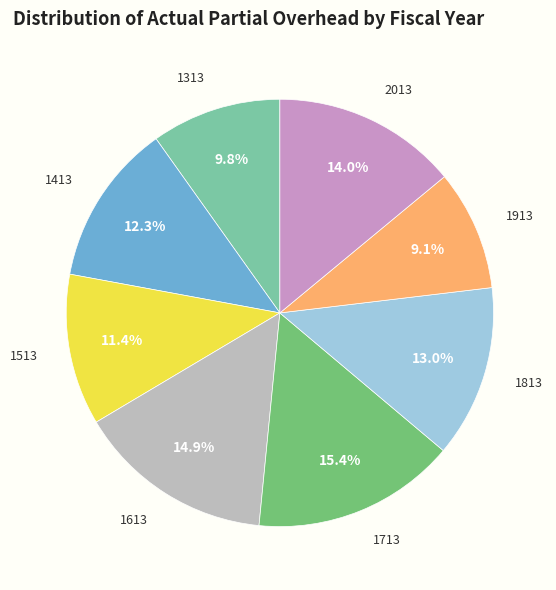

How much of the chart is everything except 1513?

88.6%